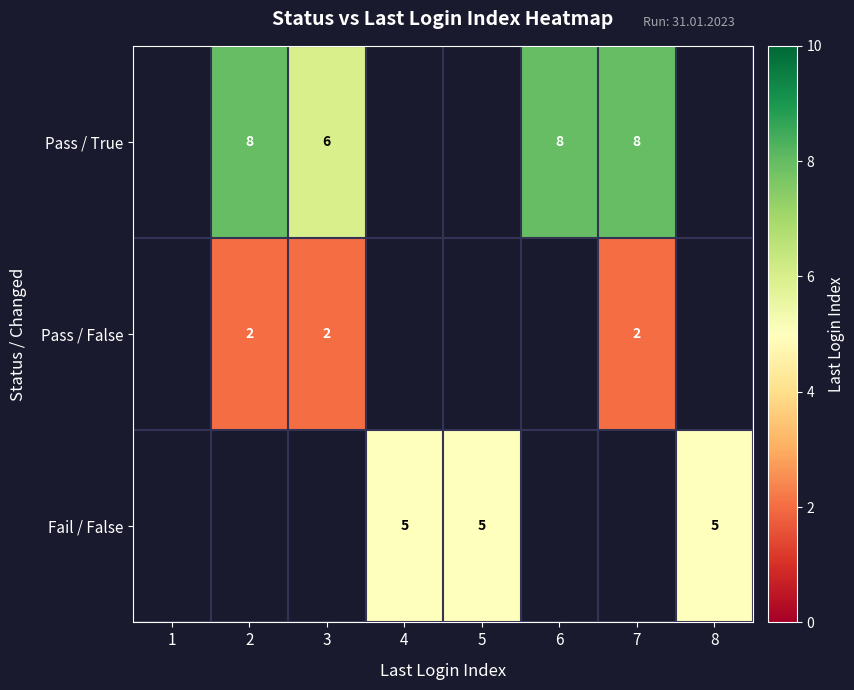

Which has a higher value, 8 or 5?

5